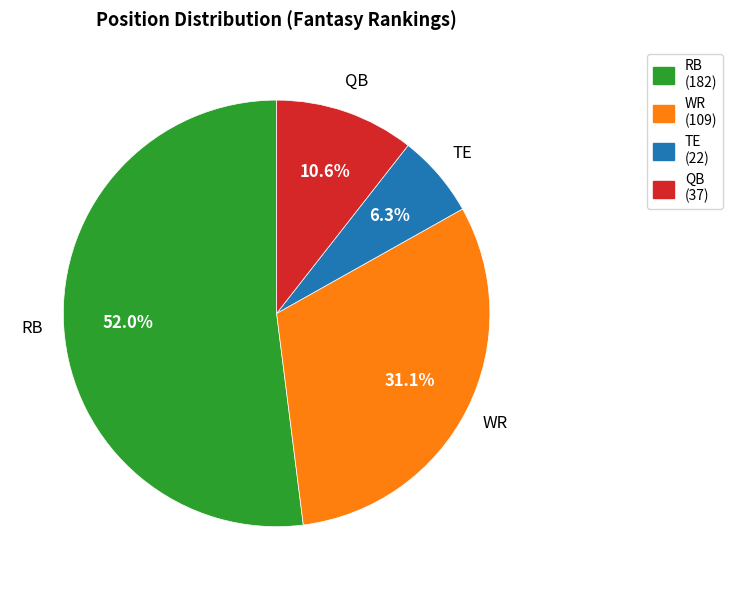

How many slices are in this pie chart?

4